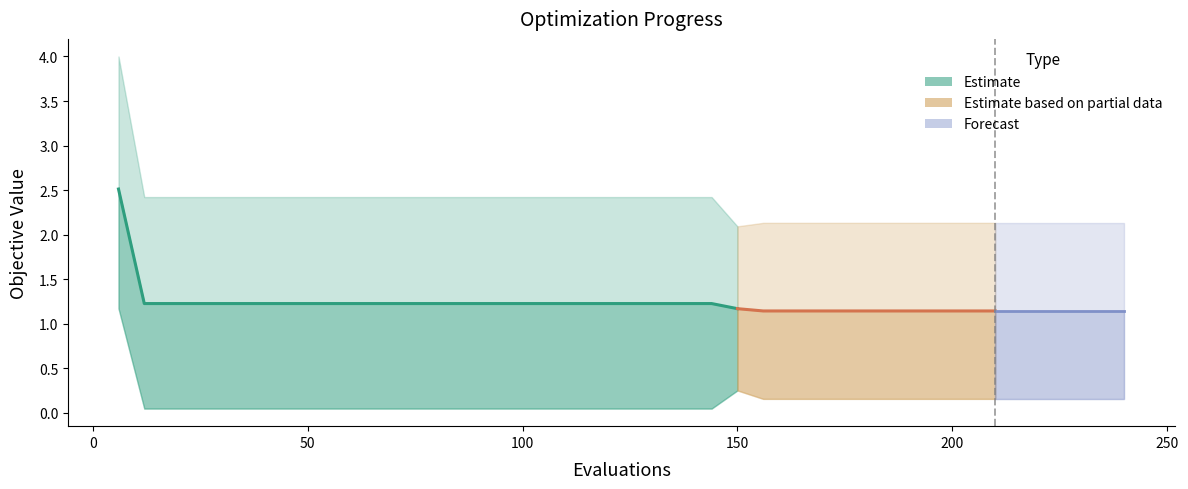

The chart shows a value of 1.7 at 150. True or false?

False